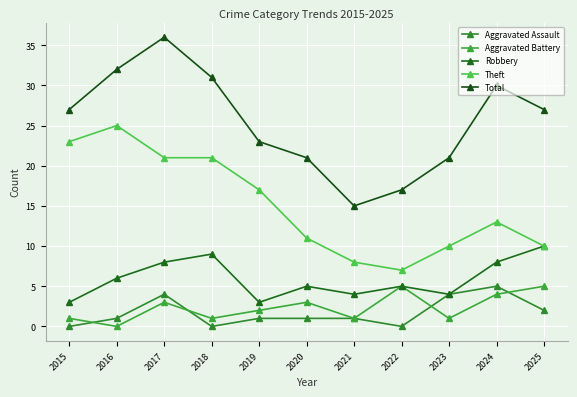

True or false: Robbery has a value of 13 at 2017.

False